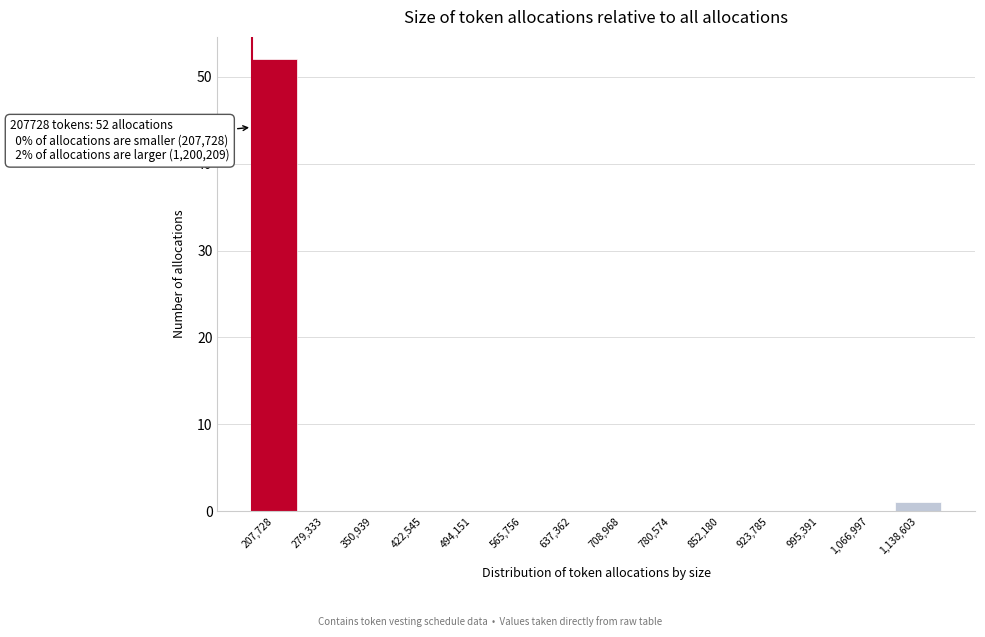

Reading left to right, extract all data points from this chart.

207,728=52	279,333=0	350,939=0	422,545=0	494,151=0	565,756=0	637,362=0	708,968=0	780,574=0	852,180=0	923,785=0	995,391=0	1,066,997=0	1,138,603=1